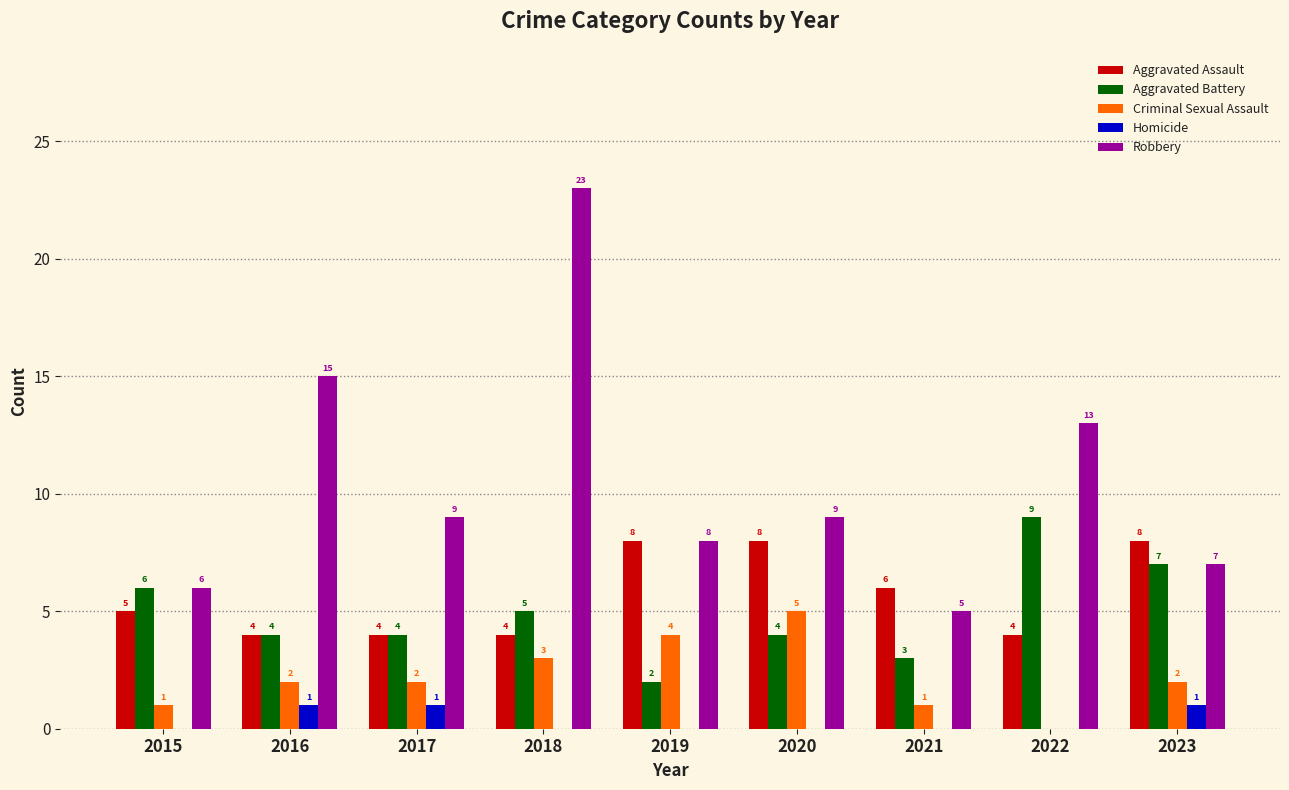

Reading right to left, transcribe all the data shown in this chart.

Aggravated Assault: 2023=8	2022=4	2021=6	2020=8	2019=8	2018=4	2017=4	2016=4	2015=5
Aggravated Battery: 2023=7	2022=9	2021=3	2020=4	2019=2	2018=5	2017=4	2016=4	2015=6
Criminal Sexual Assault: 2023=2	2022=0	2021=1	2020=5	2019=4	2018=3	2017=2	2016=2	2015=1
Homicide: 2023=1	2022=0	2021=0	2020=0	2019=0	2018=0	2017=1	2016=1	2015=0
Robbery: 2023=7	2022=13	2021=5	2020=9	2019=8	2018=23	2017=9	2016=15	2015=6